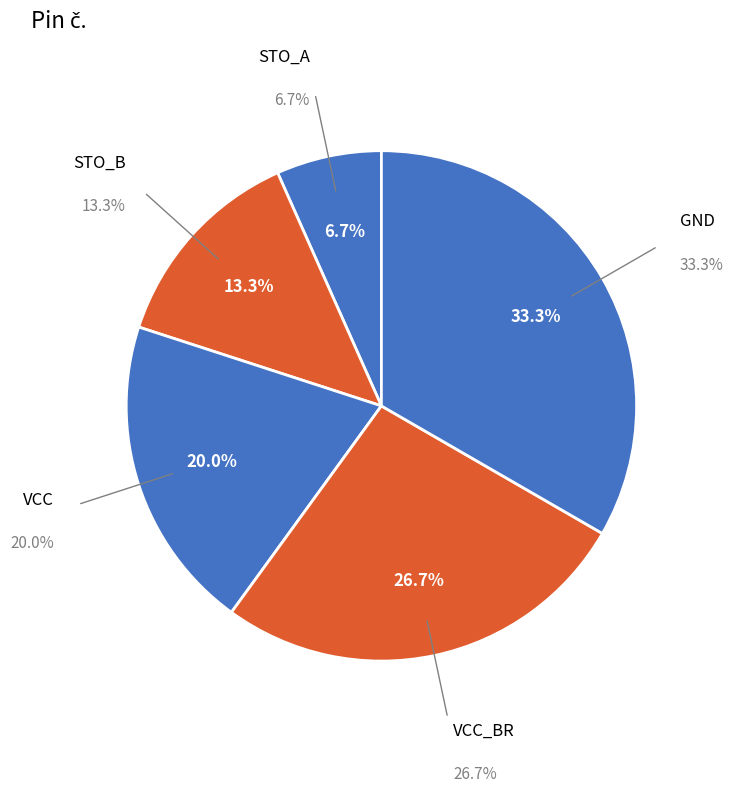

What is the smallest slice in the pie chart?

STO_A